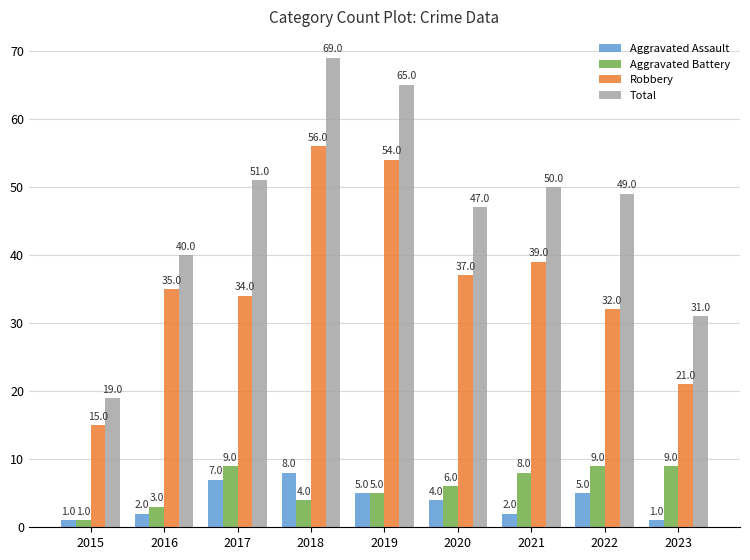

What is the value of the Robbery bar at the 2nd from the left?

35